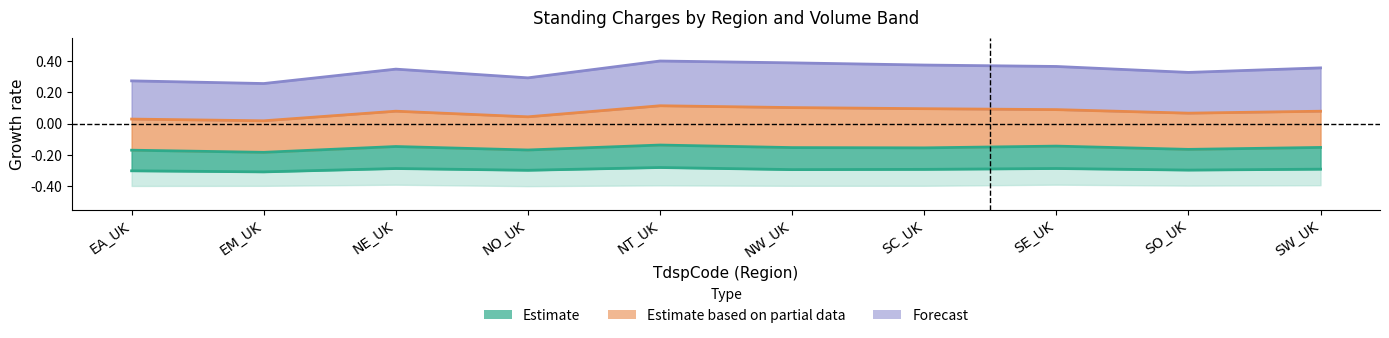

Rank the categories by StandingCharge_732000 value from lowest to highest.

EM_UK, EA_UK, NO_UK, SO_UK, NE_UK, SW_UK, SE_UK, SC_UK, NW_UK, NT_UK